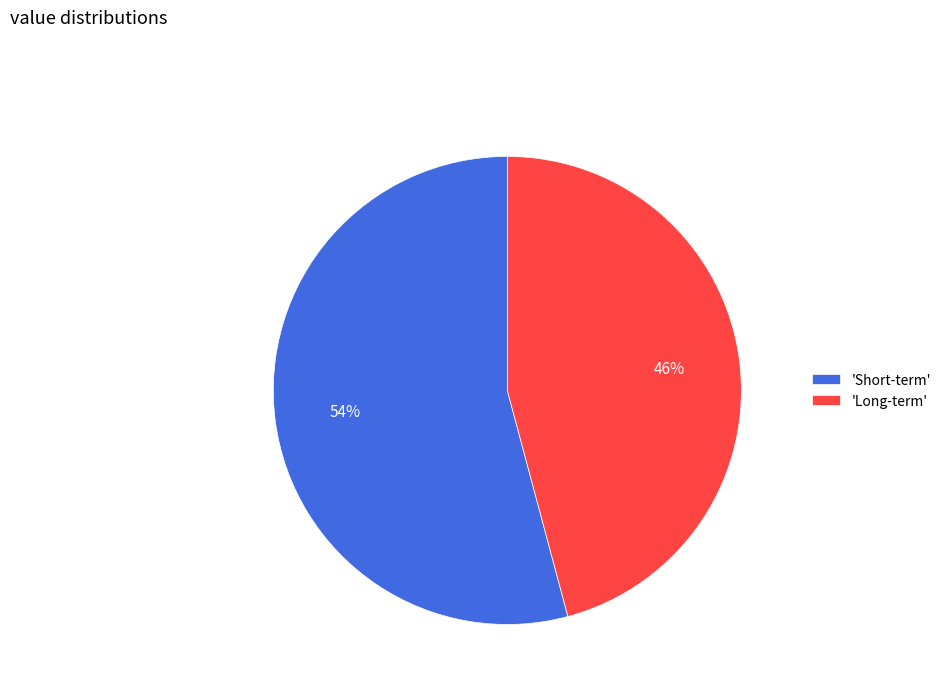

To the nearest percent, what is the combined percentage of 'Long-term' and 'Short-term'?

100%